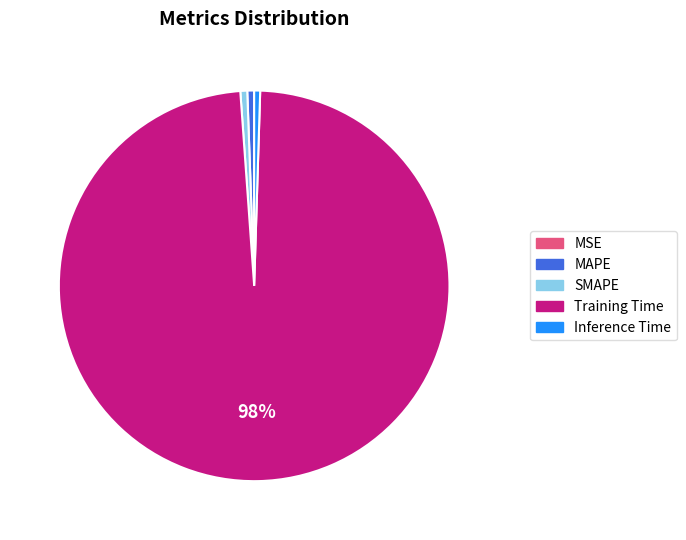

What percentage is the SMAPE slice, to the nearest percent?

1%